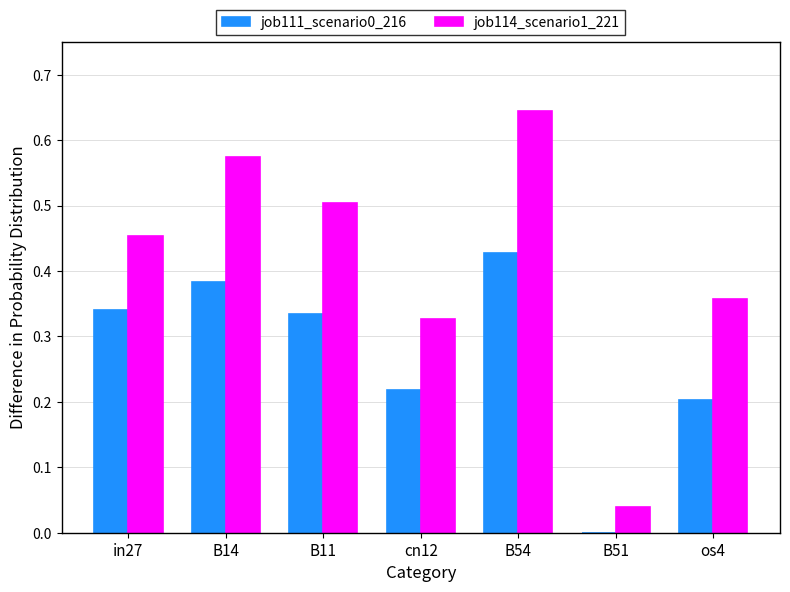

How many series are shown in this chart?

2